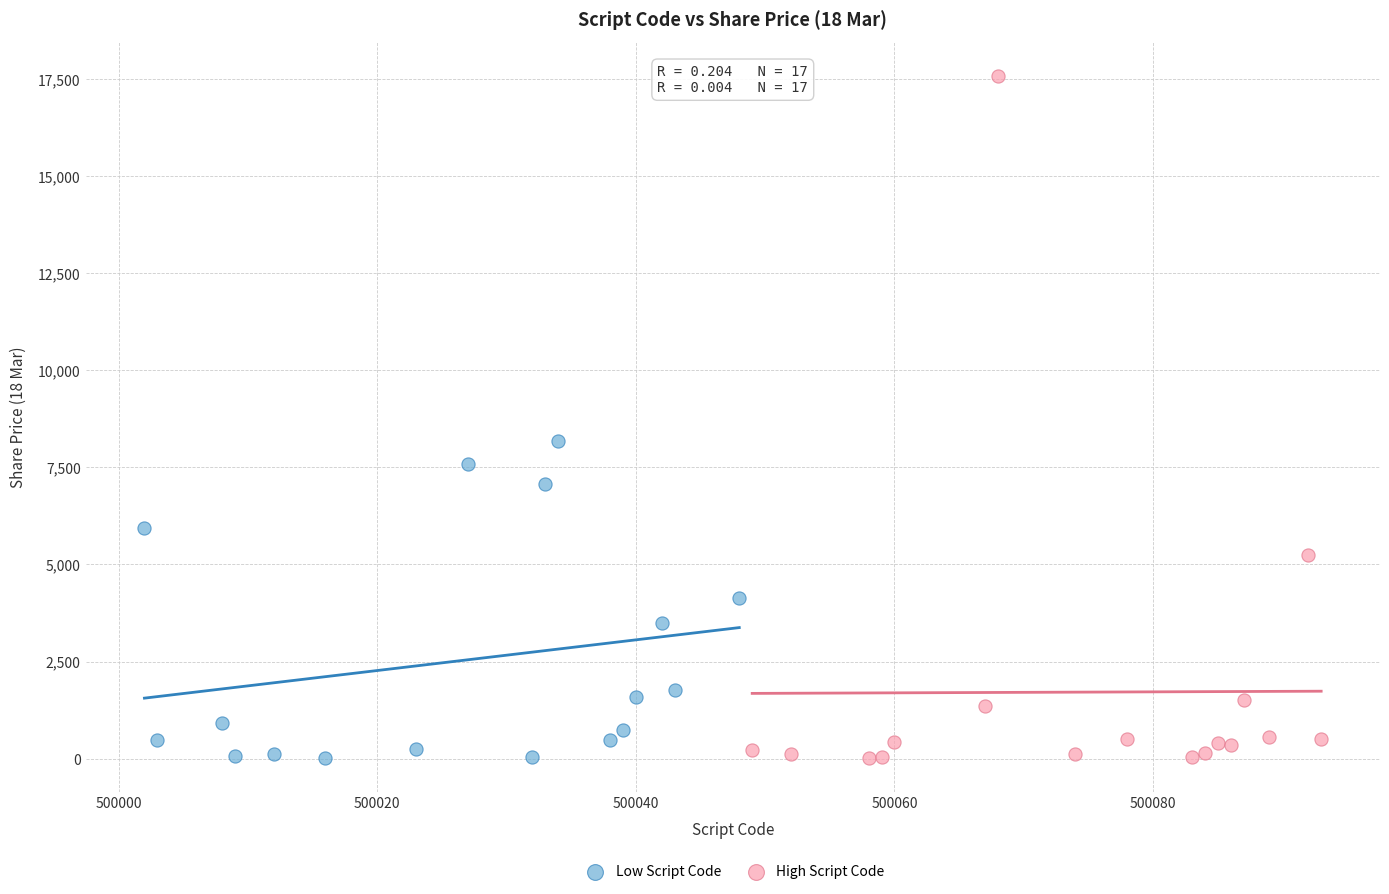

Which series reaches the maximum Y coordinate?

High Script Code